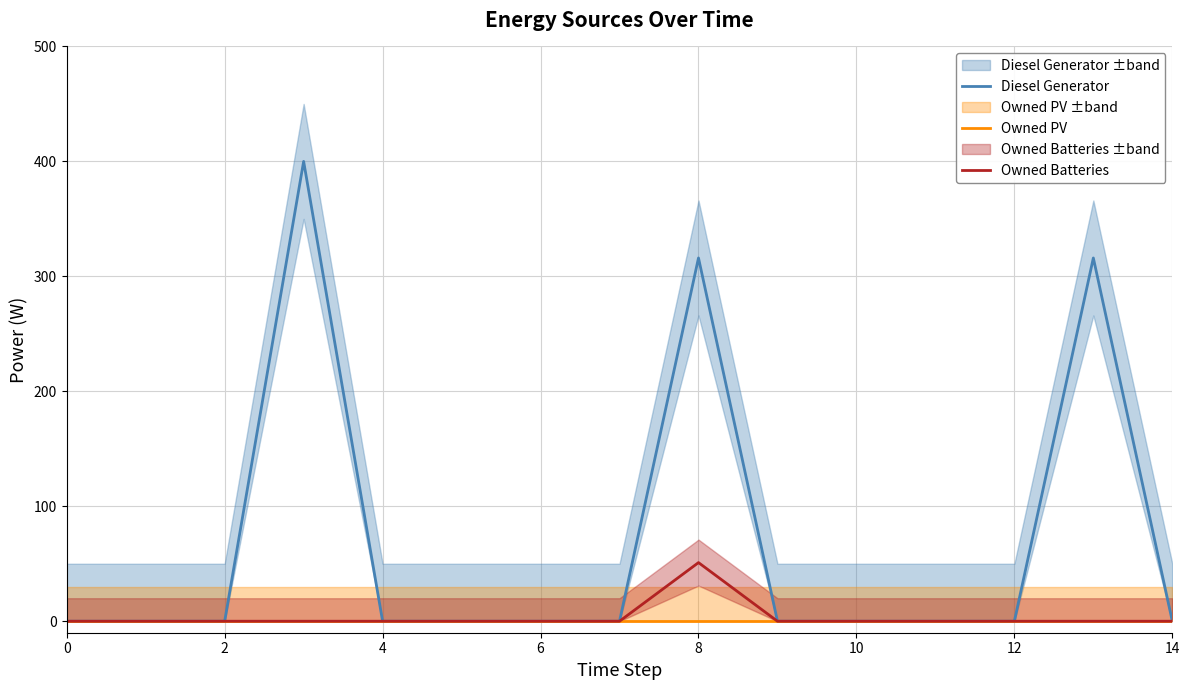

Which series has the largest range (max minus min)?

Diesel Generator